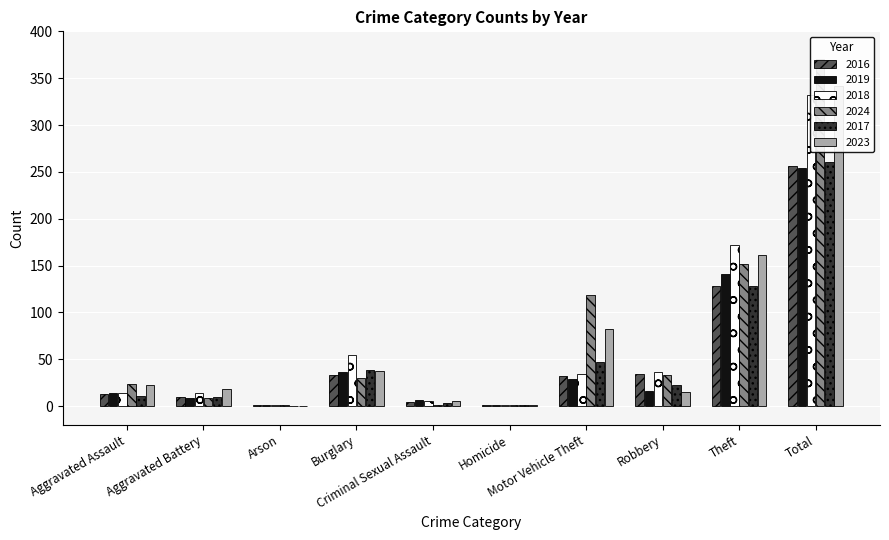

The value of 2023 at Homicide is 1. True or false?

False